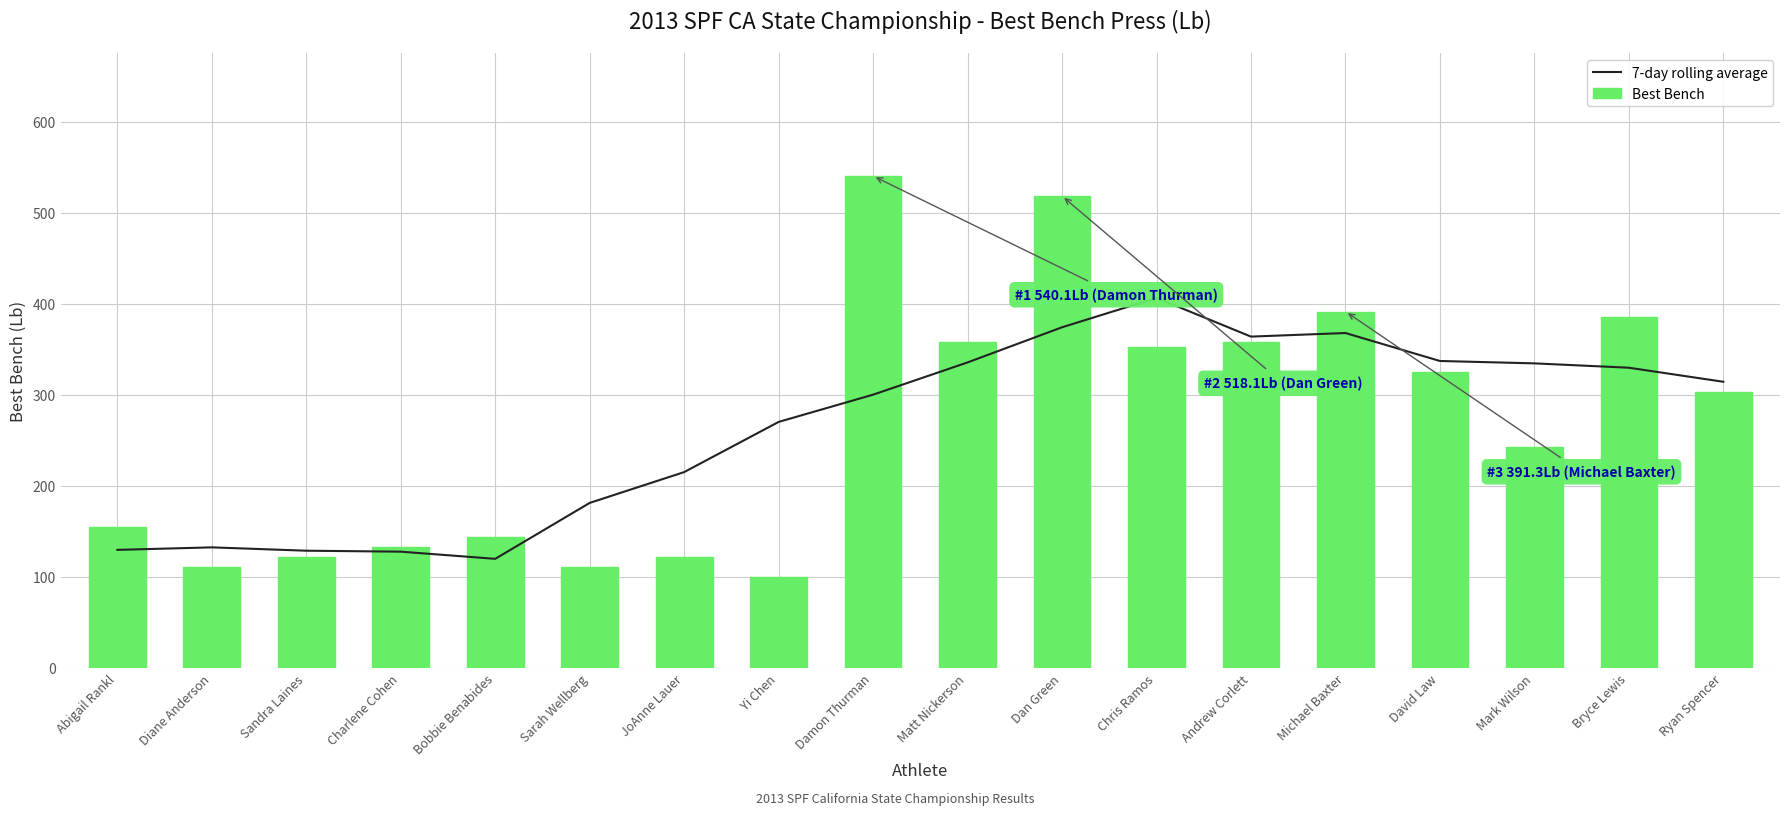

Which series has the largest total across all categories?

Best Bench